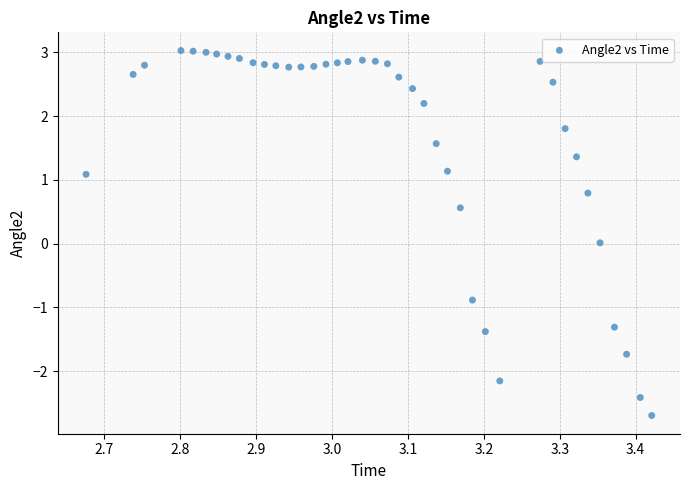

What is the range of X values (max minus min)?

0.7